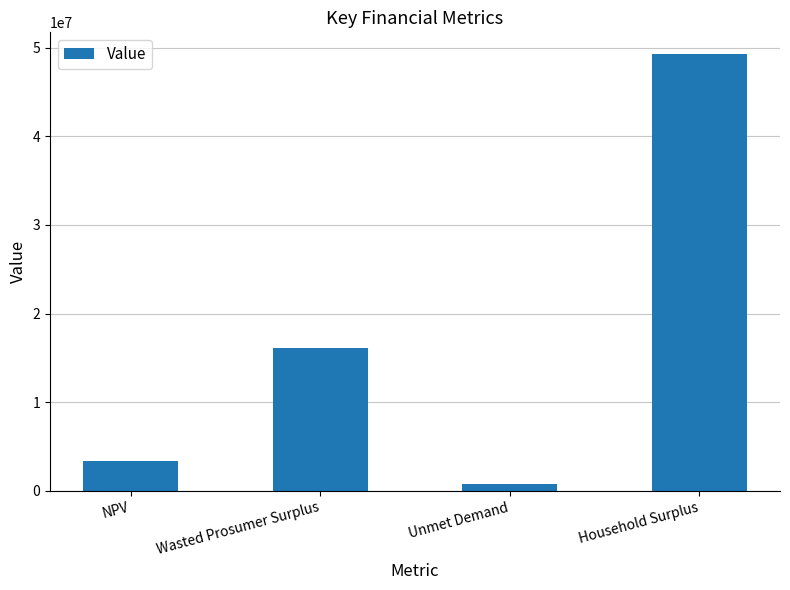

What is the label of the 4th bar from the left?

Household Surplus